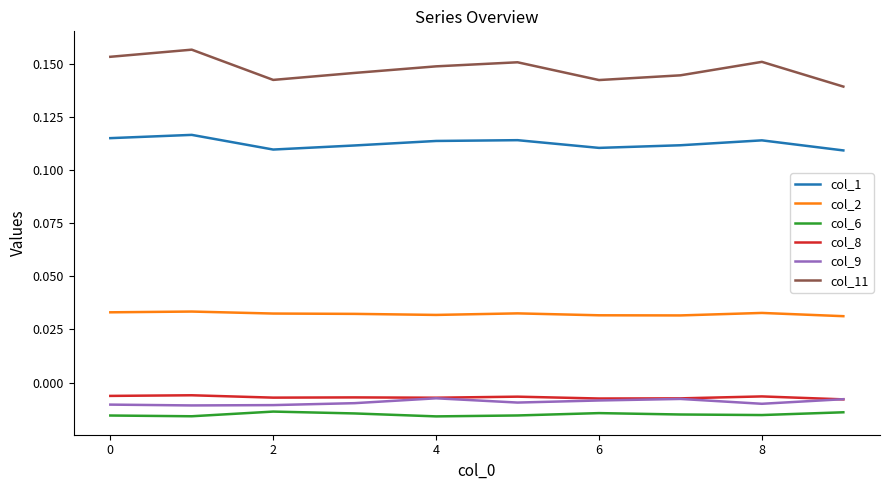

Which series has the largest total across all categories?

col_11